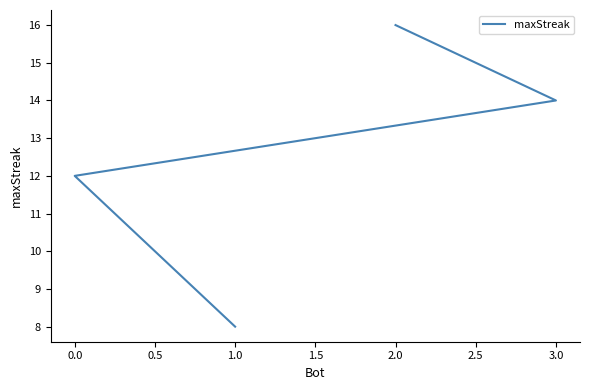

The chart shows a value of 4 at 2.0. True or false?

False